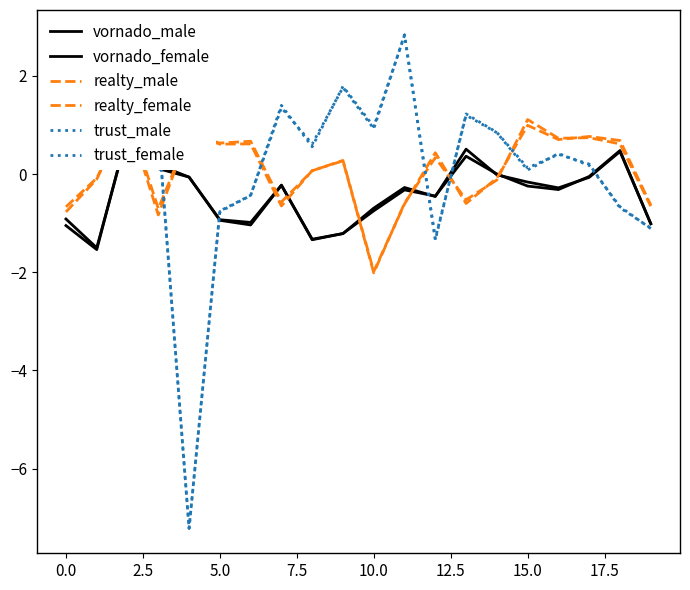

The trust_female series shows 0.6 at 16. True or false?

False